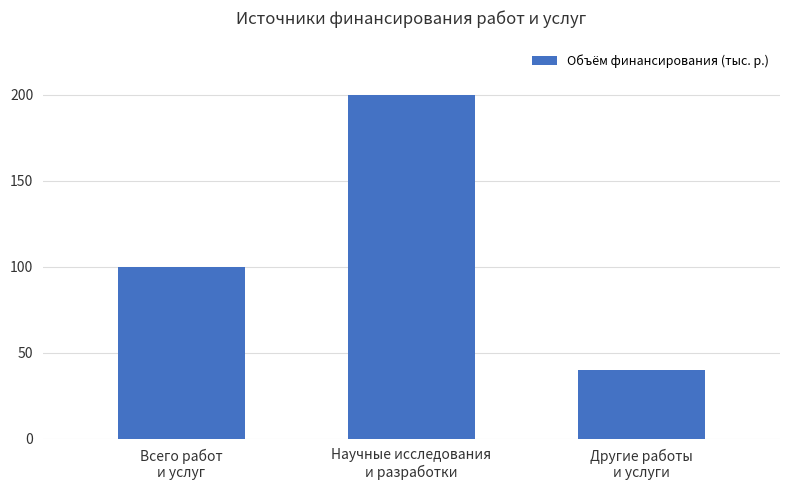

What is the minimum value shown in the chart?

40